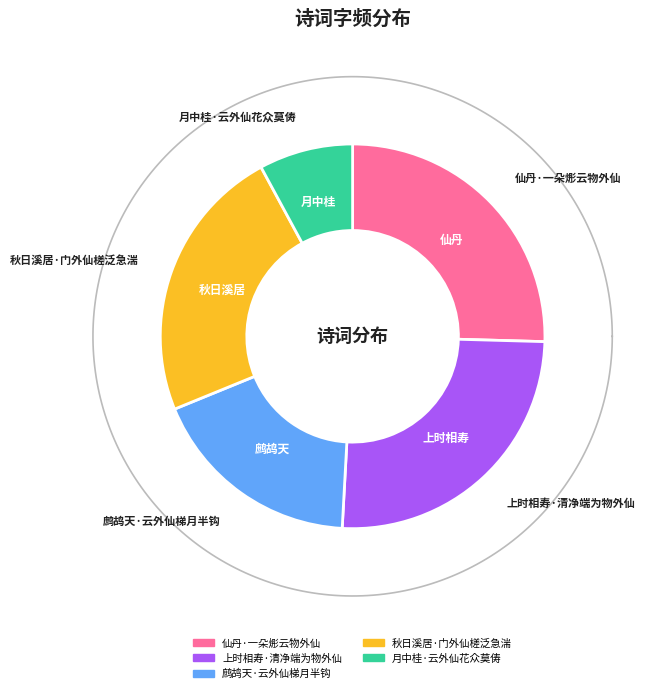

How many slices are in this pie chart?

5